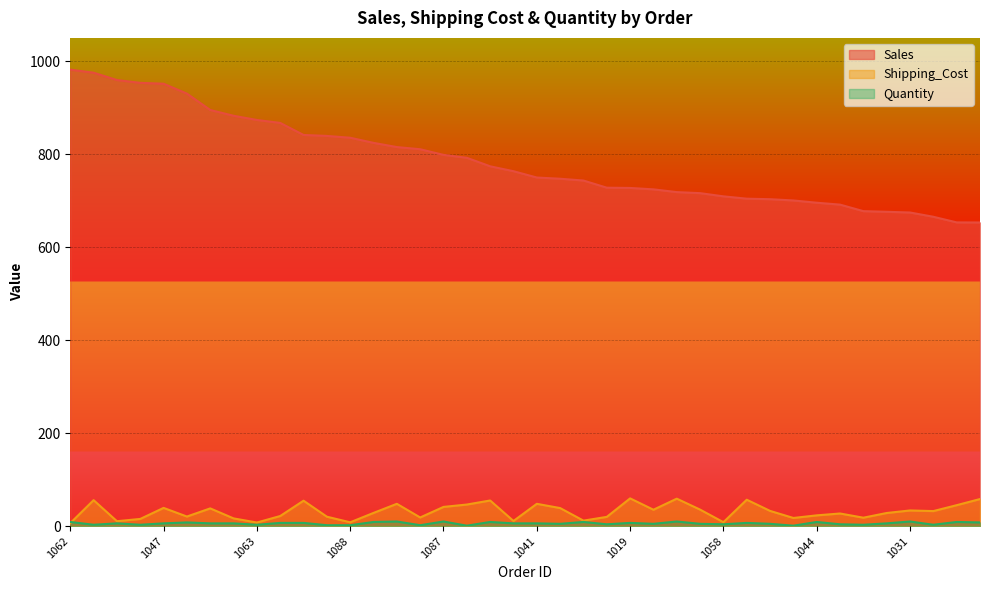

True or false: Quantity has a value of 8.0 at 1027.

True